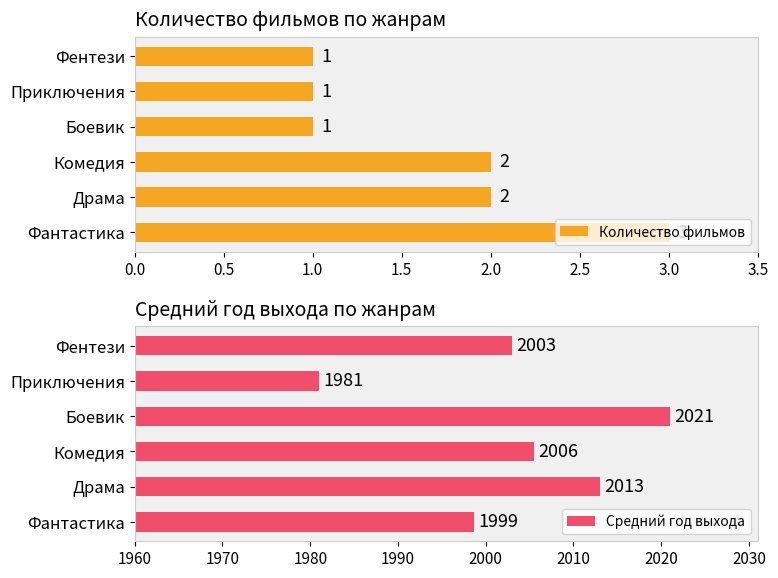

How many bars are there in each group?

2